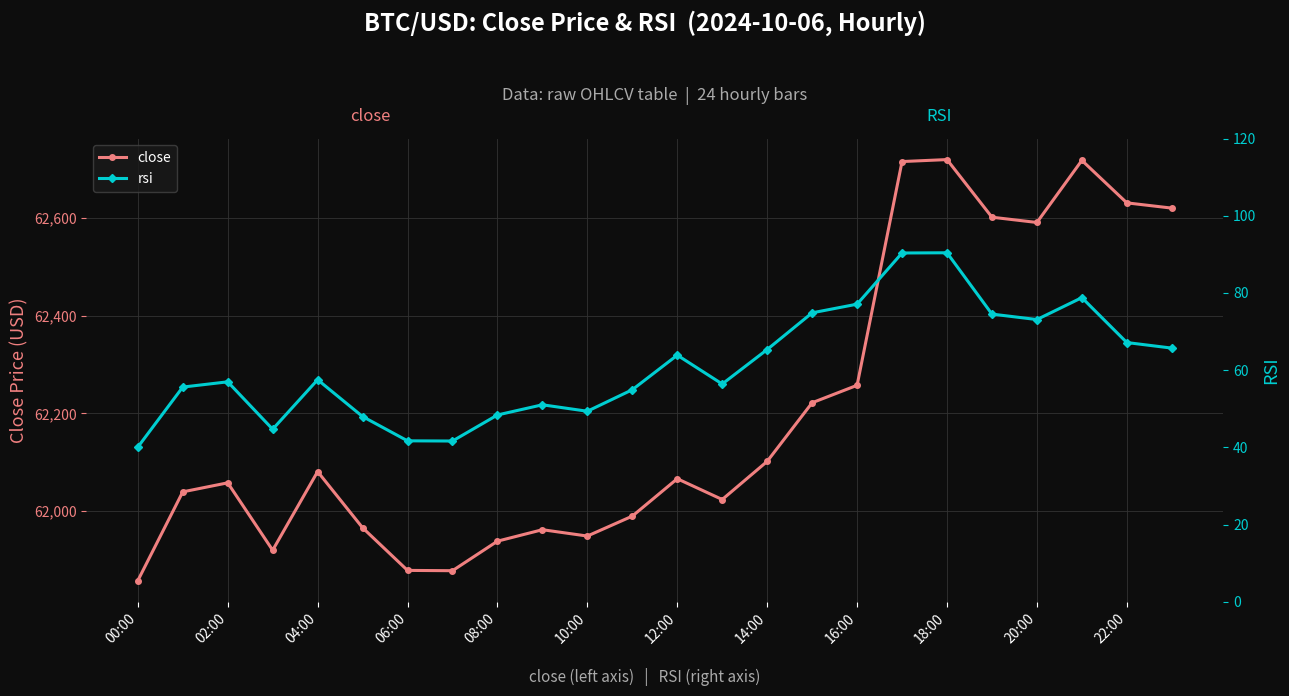

True or false: close and rsi intersect in this chart.

False